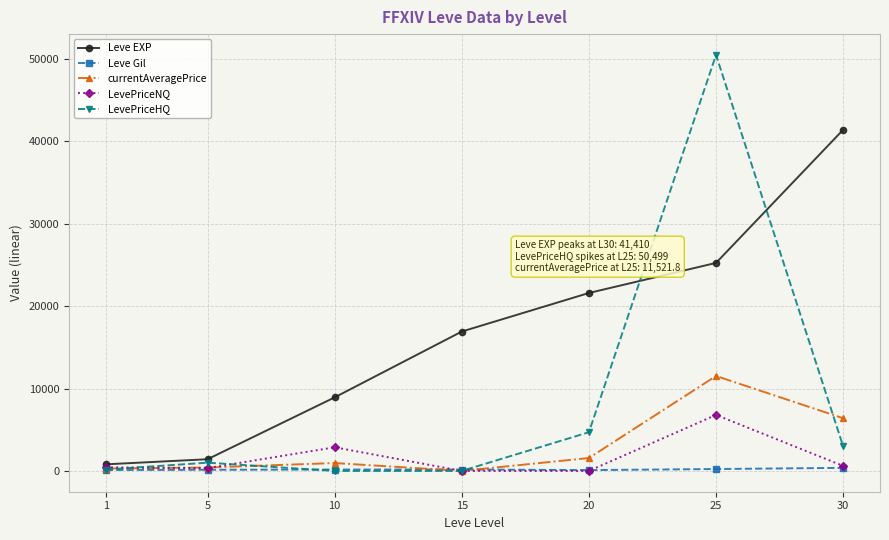

What value does the currentAveragePrice series have at 30?

6398.5